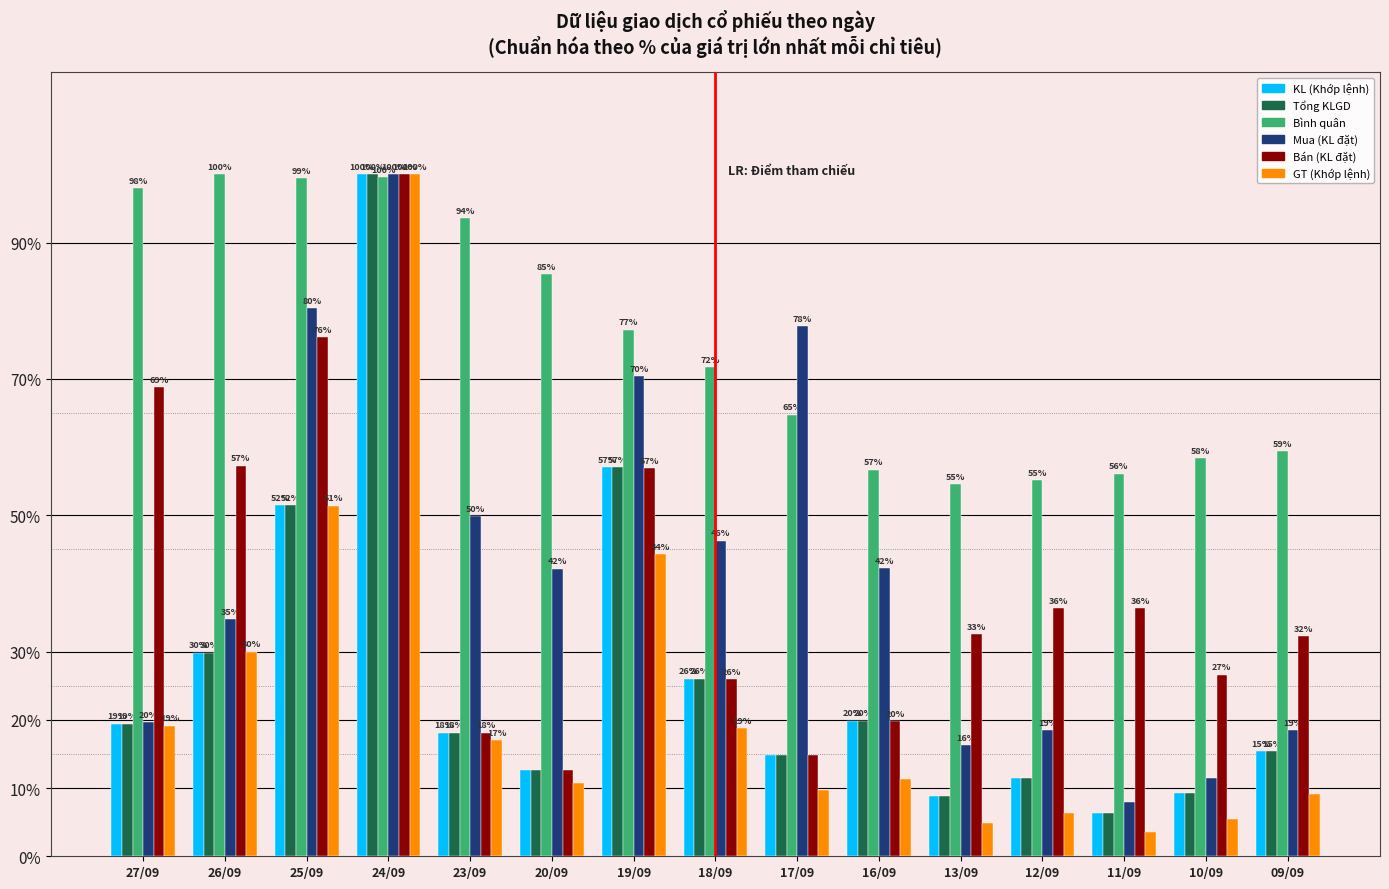

What is the label of the 3rd bar from the left?

25/09